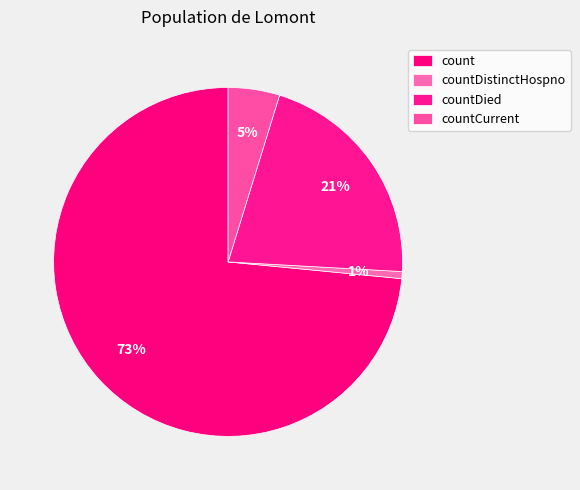

What percentage is the countCurrent slice, to the nearest percent?

5%